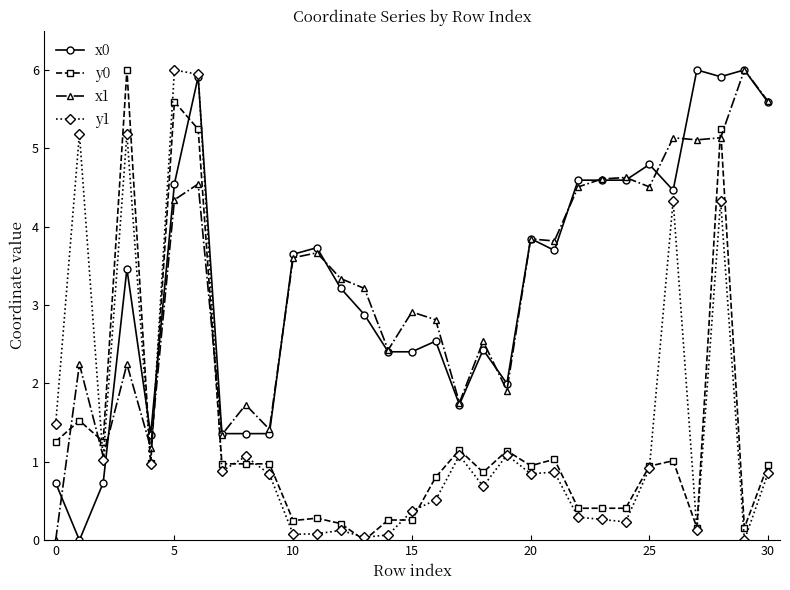

At how many categories does at least one series exceed 3?

19